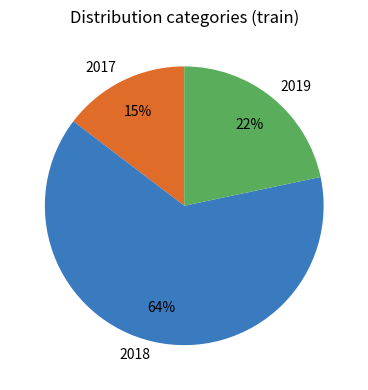

Which slice is the smallest?

2017